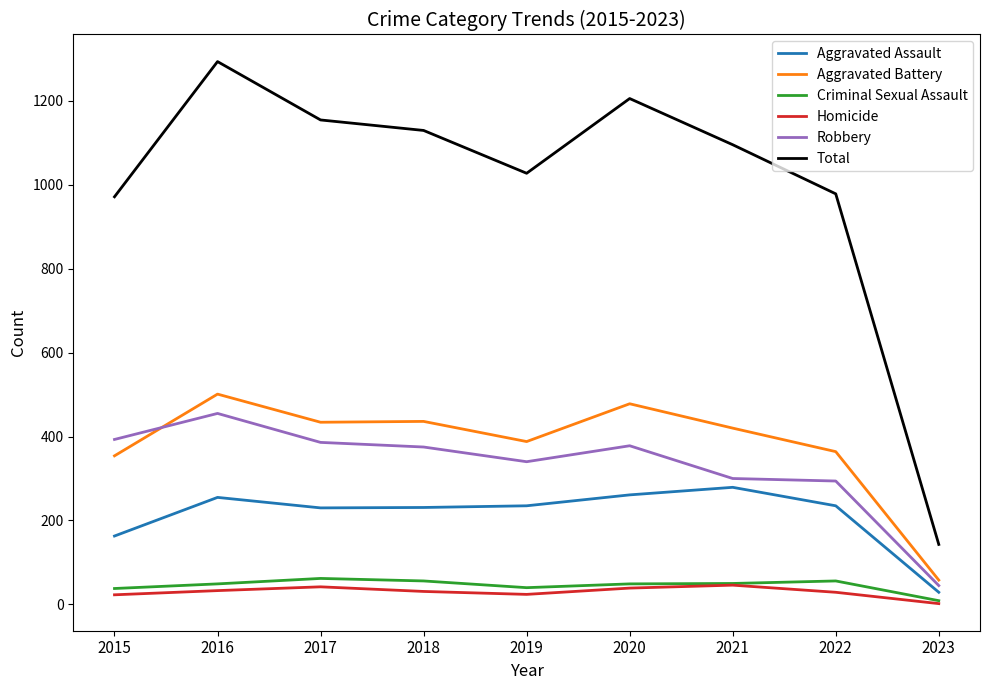

What is the difference between the Aggravated Assault values at 2017 and 2018?

1